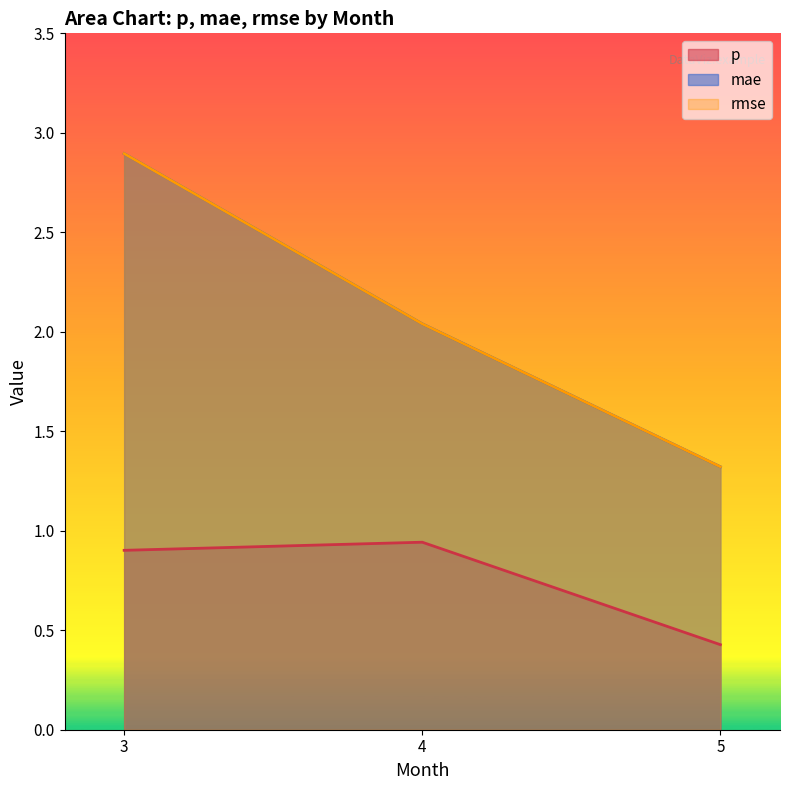

How many lines are shown in the chart?

3